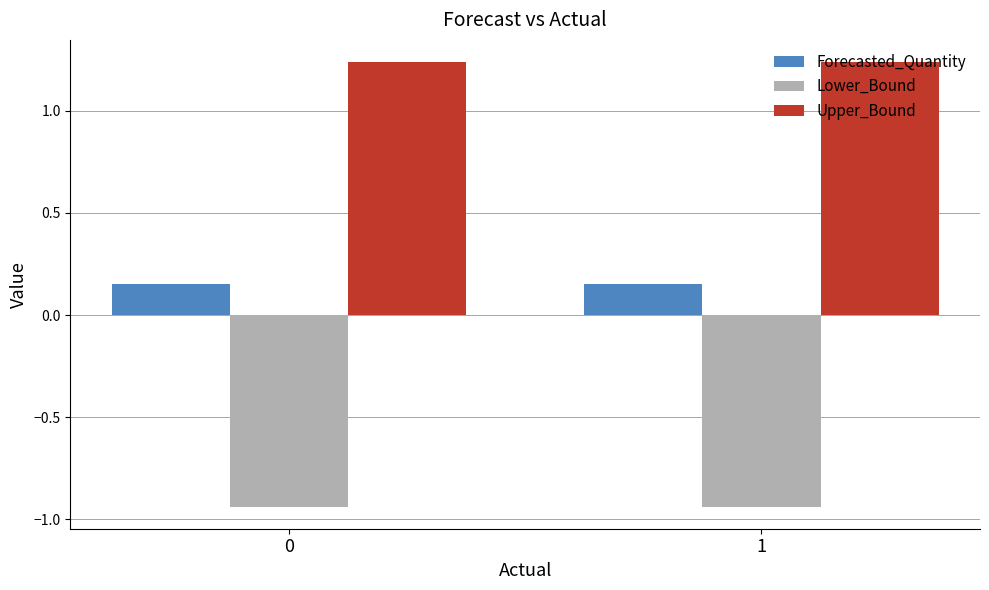

The Lower_Bound series shows -1.4 at 0. True or false?

False